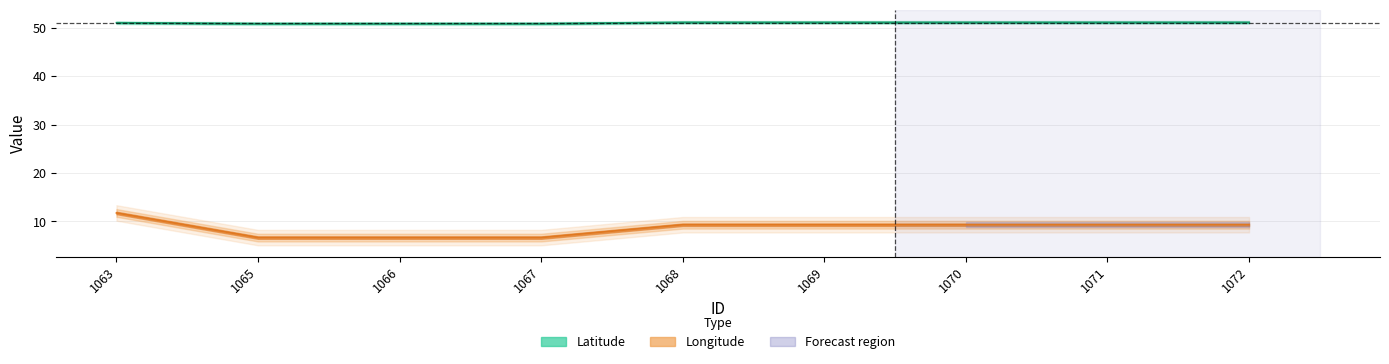

Which series has the largest range (max minus min)?

Longitude